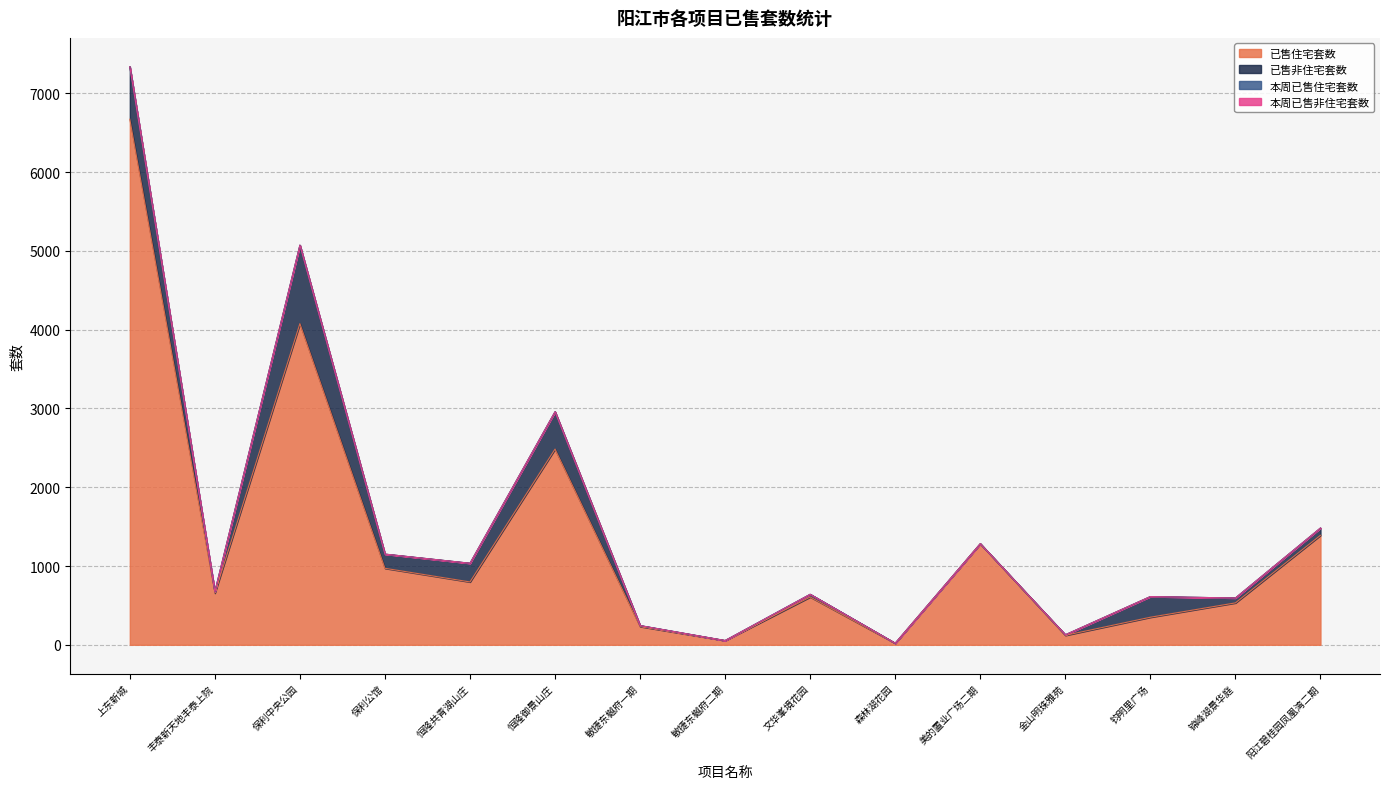

True or false: 已售住宅套数 has a value of 515 at 阳江碧桂园凤凰湾二期.

False